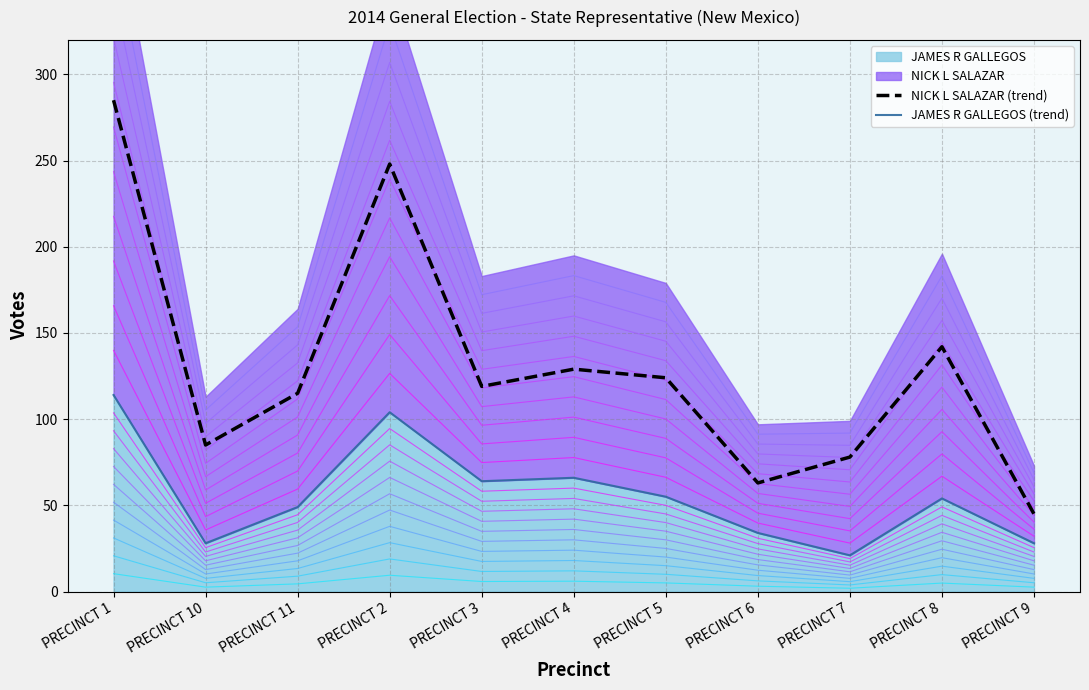

Between PRECINCT 1 and PRECINCT 8, which is larger?

PRECINCT 1